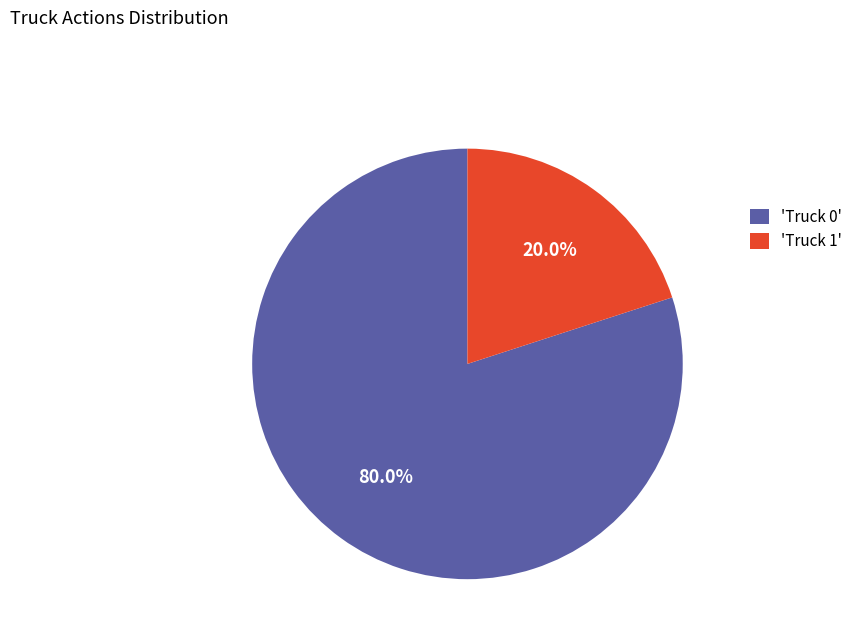

What portion of the pie excludes 'Truck 0'?

20.0%